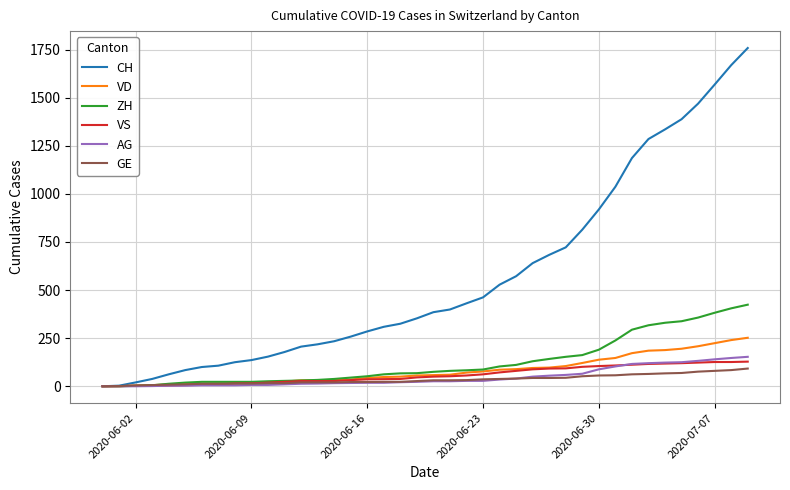

How many lines are shown in the chart?

6